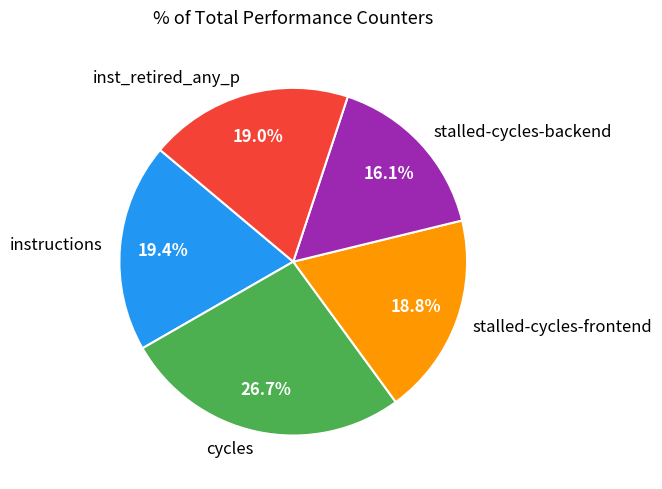

True or false: stalled-cycles-frontend accounts for 5% of the total.

False